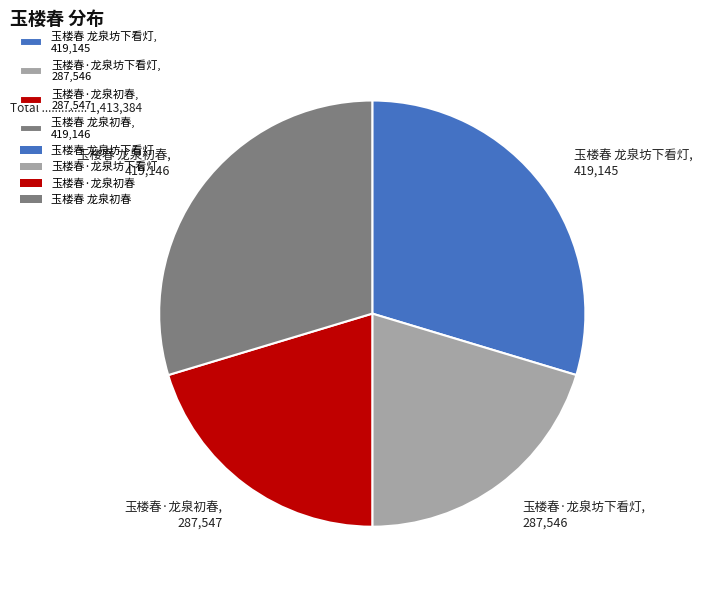

Does 玉楼春·龙泉初春, 287,547 account for over 50% of the chart?

No